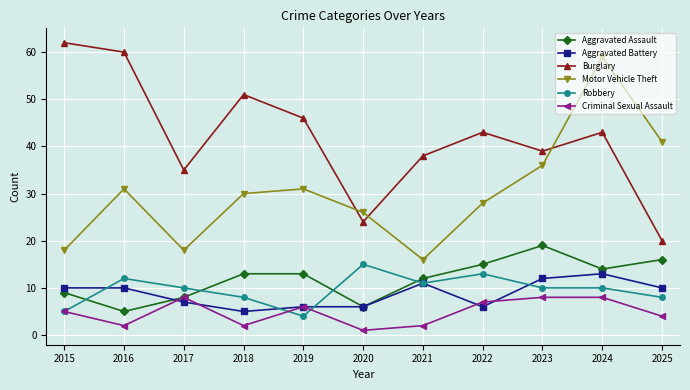

True or false: Motor Vehicle Theft has more than 1 interior local peaks.

True